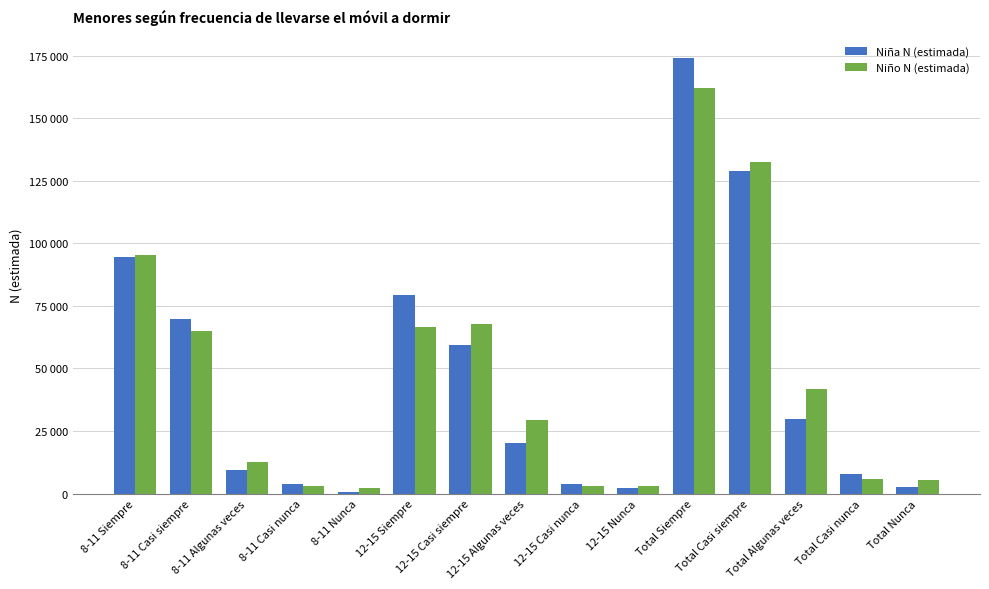

At Total Casi nunca, list the series in order from largest to smallest.

Niña N (estimada), Niño N (estimada)